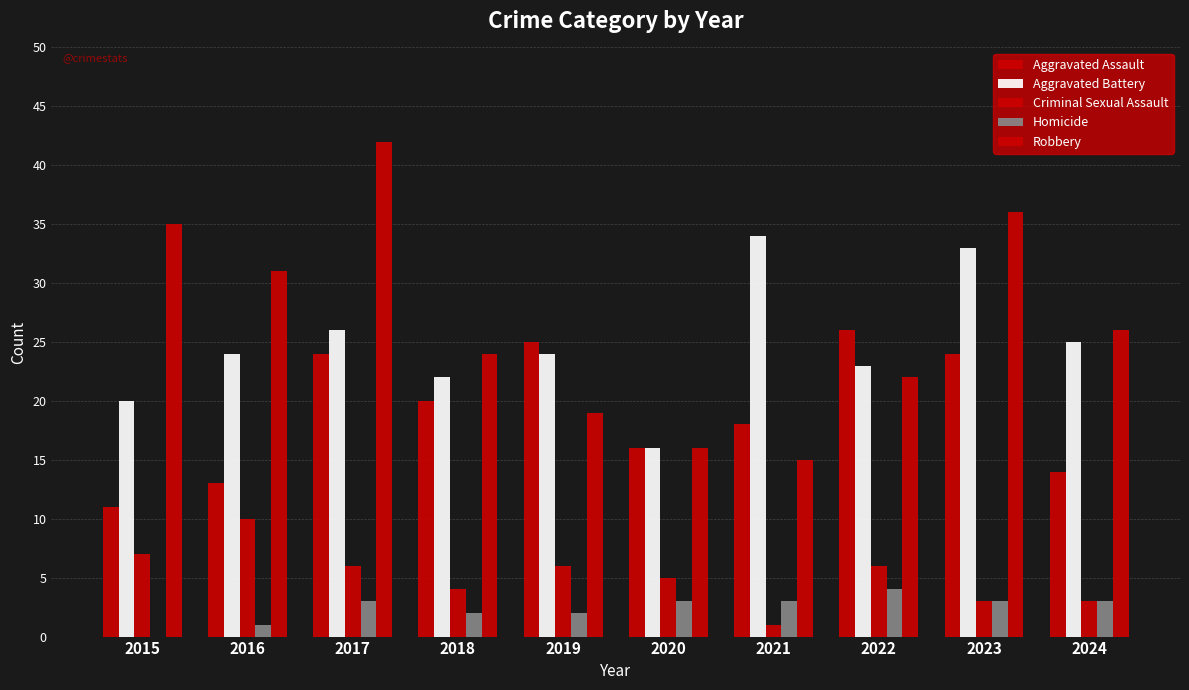

True or false: Aggravated Battery has a value of 5 at 2018.

False